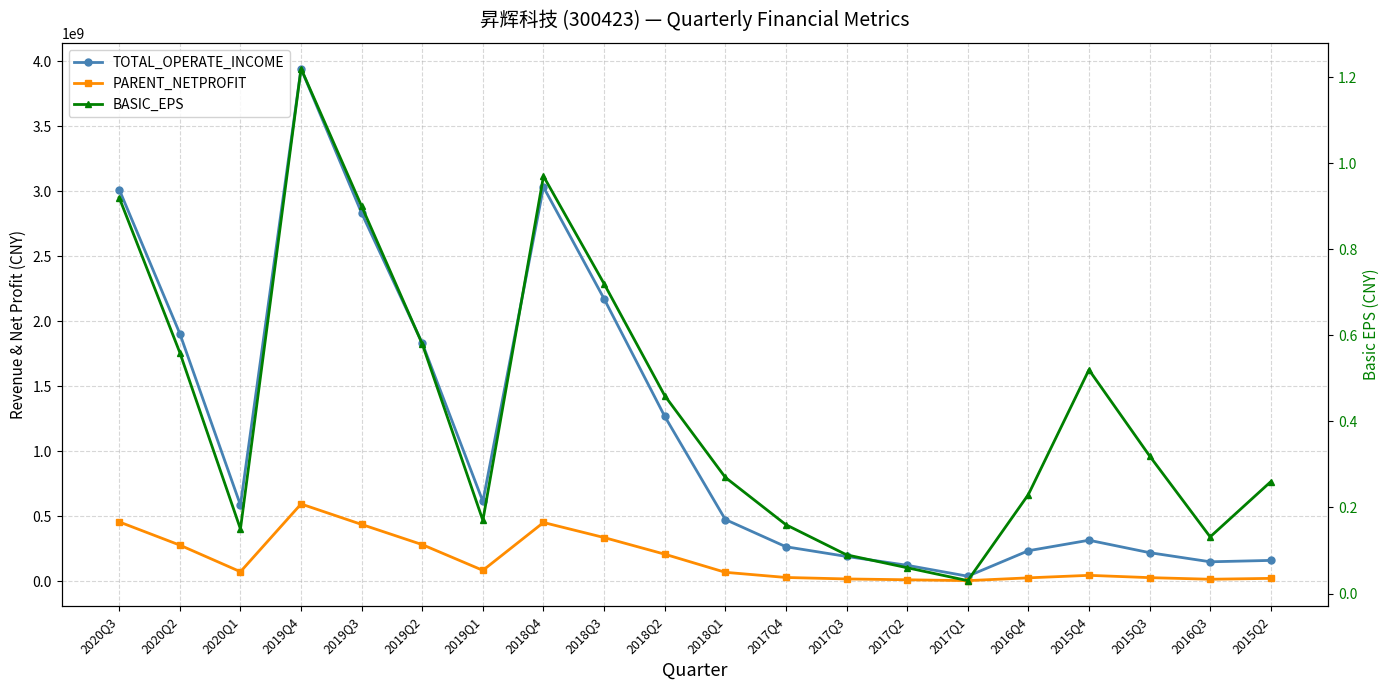

What position from the right is 2018Q4?

13